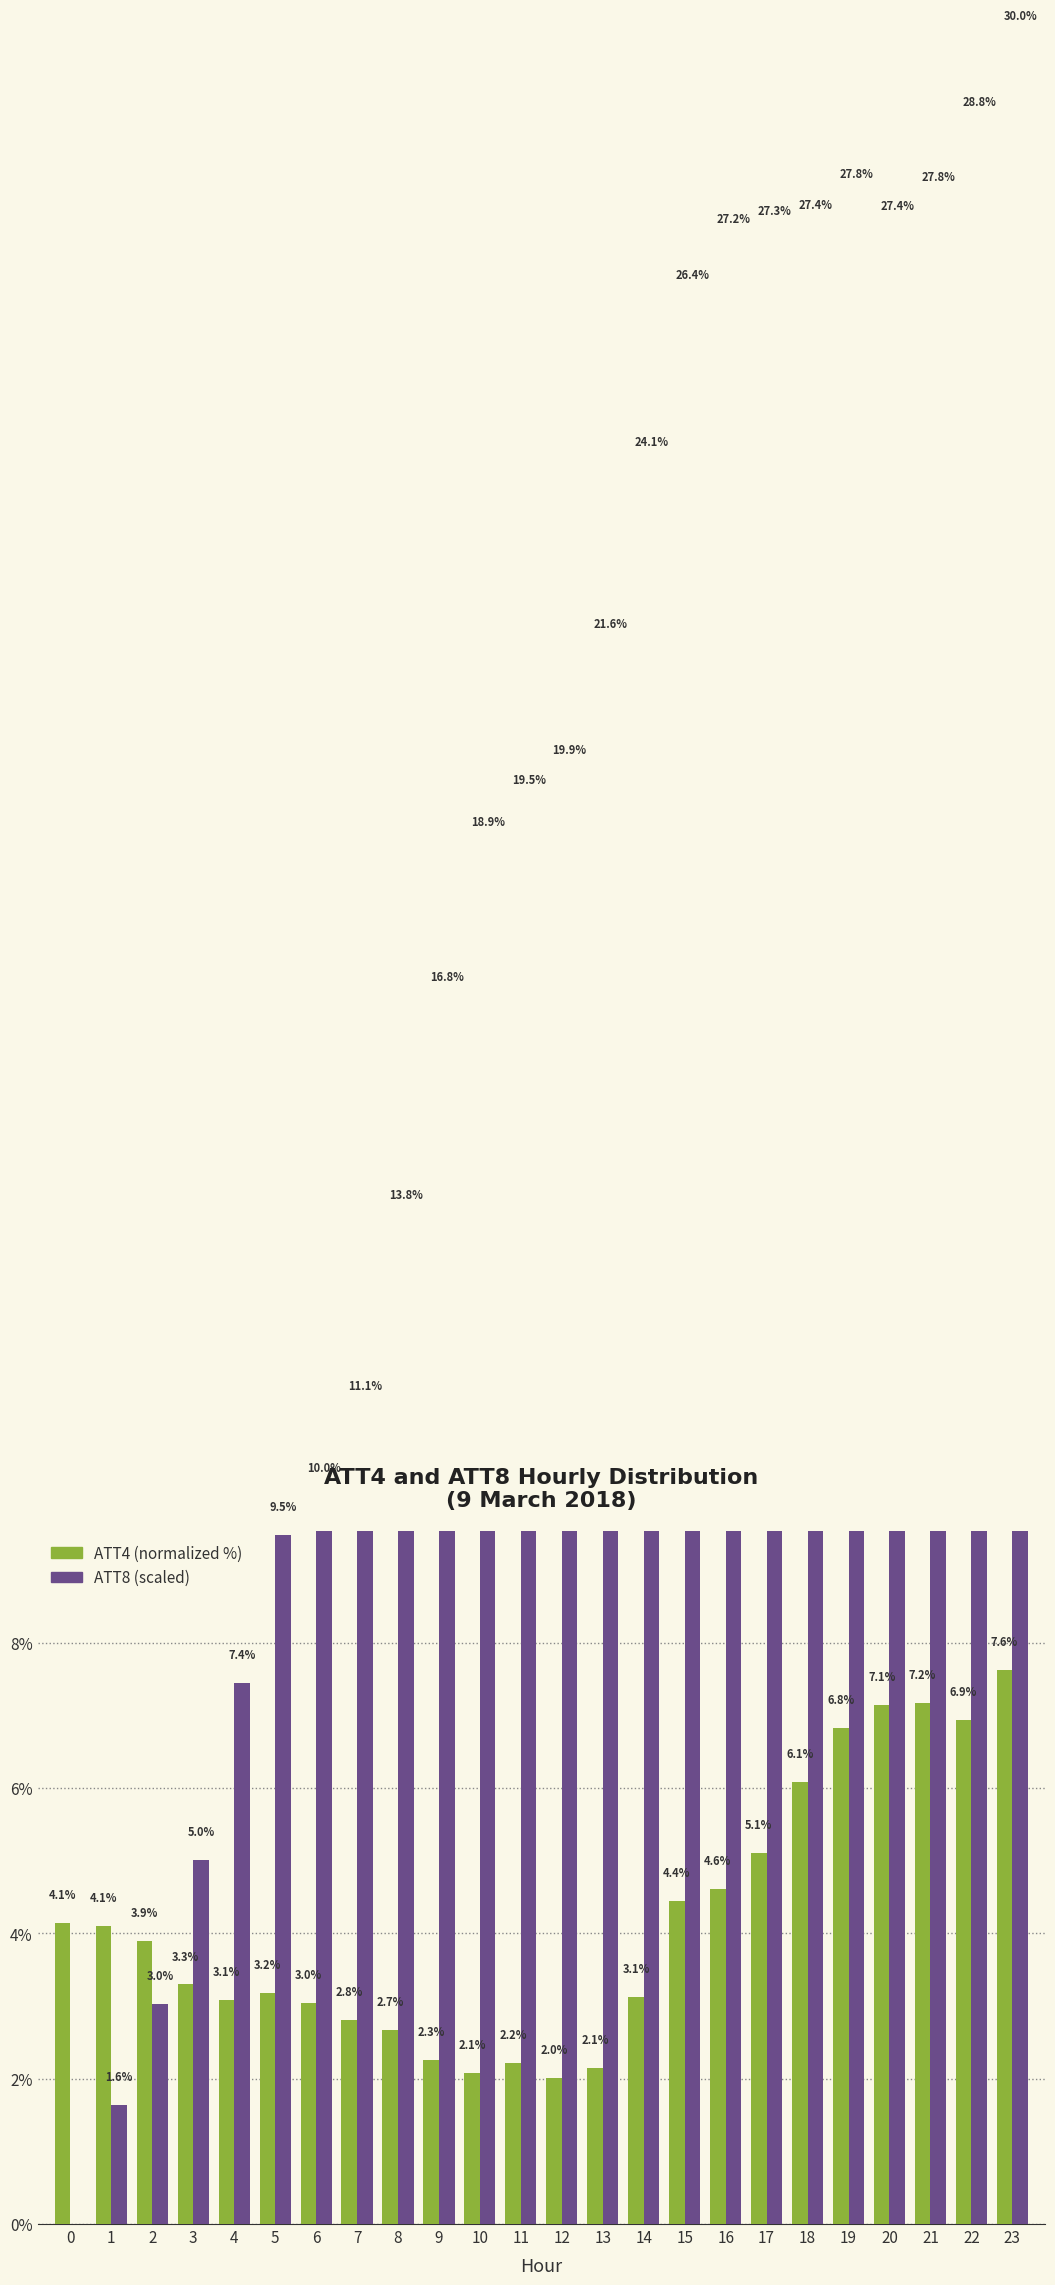

Rank the categories by ATT8 value from lowest to highest.

0, 1, 2, 3, 4, 5, 6, 7, 8, 9, 10, 11, 12, 13, 14, 15, 16, 17, 20, 18, 21, 19, 22, 23